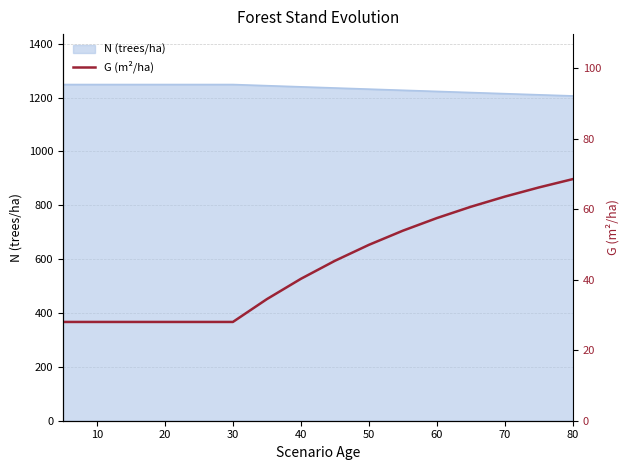

What is the minimum value shown in the chart?

28.0